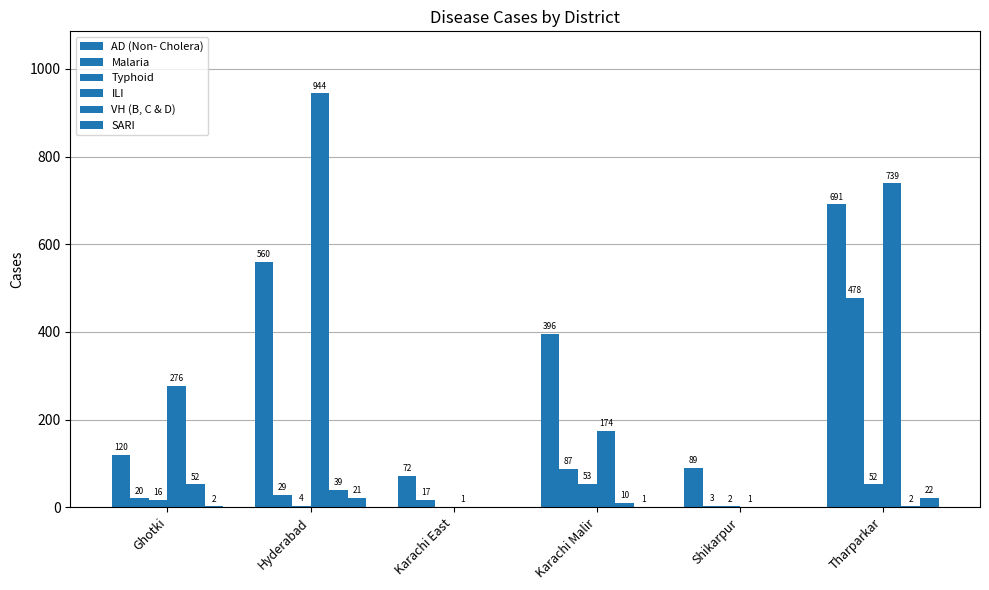

What is the value of the Malaria bar at the 6th from the left?

478